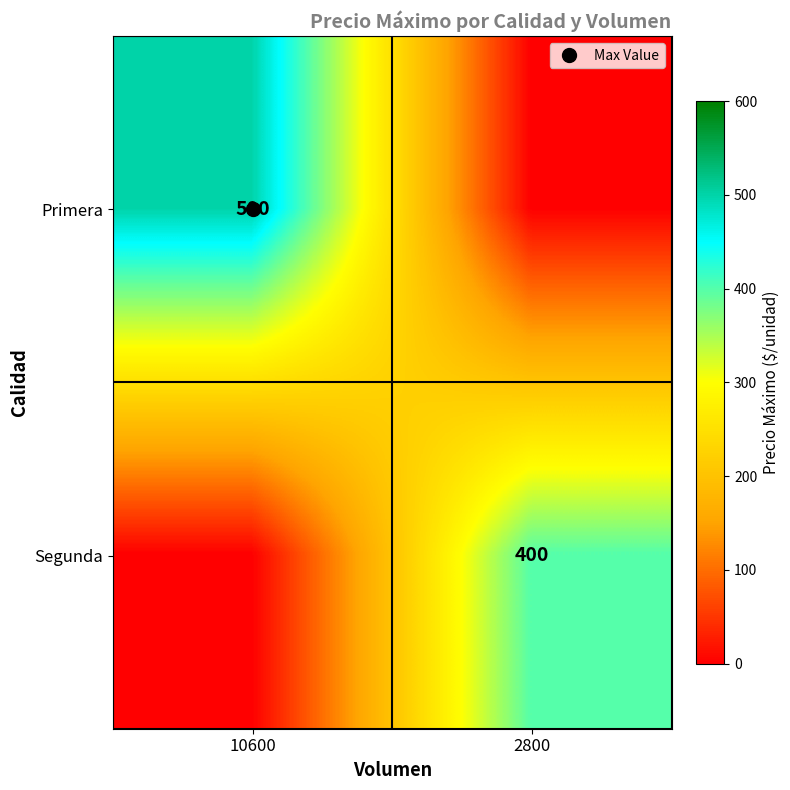

What is the difference between the maximum and minimum values in the Segunda series?

400